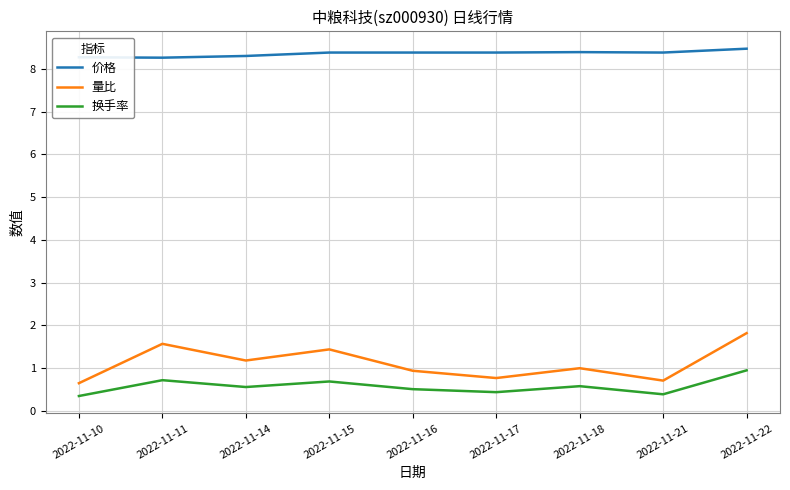

True or false: 量比 and 价格 cross at least once.

False